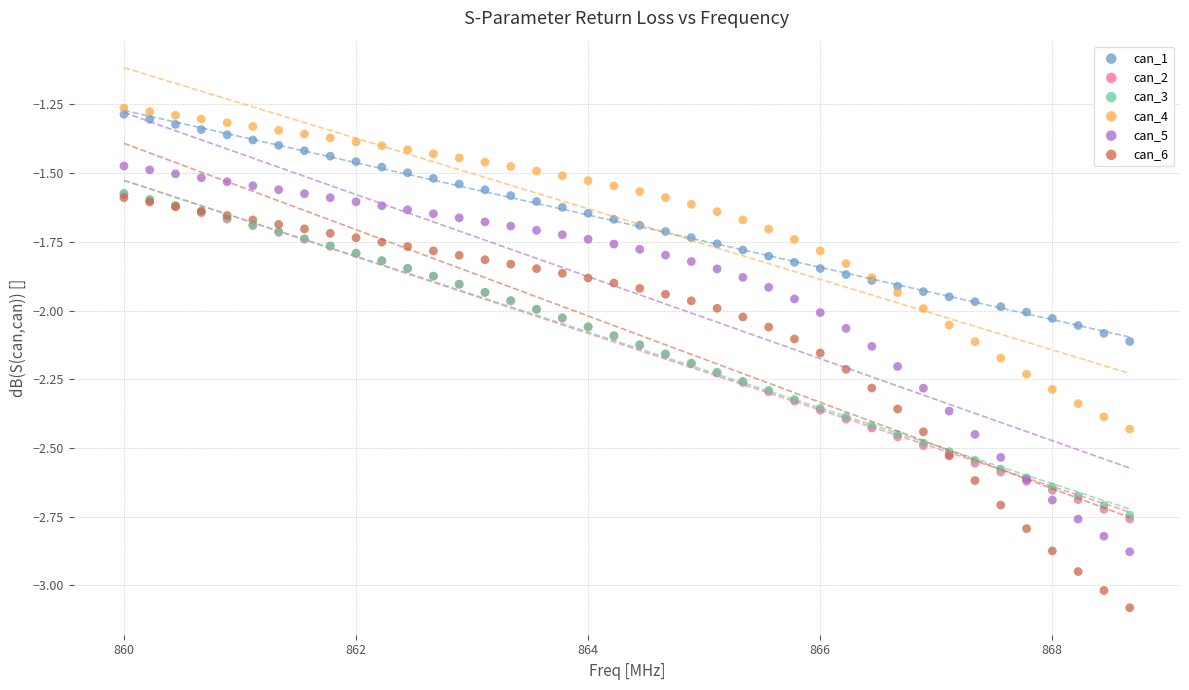

Which series has the largest Y range (max minus min)?

can_6